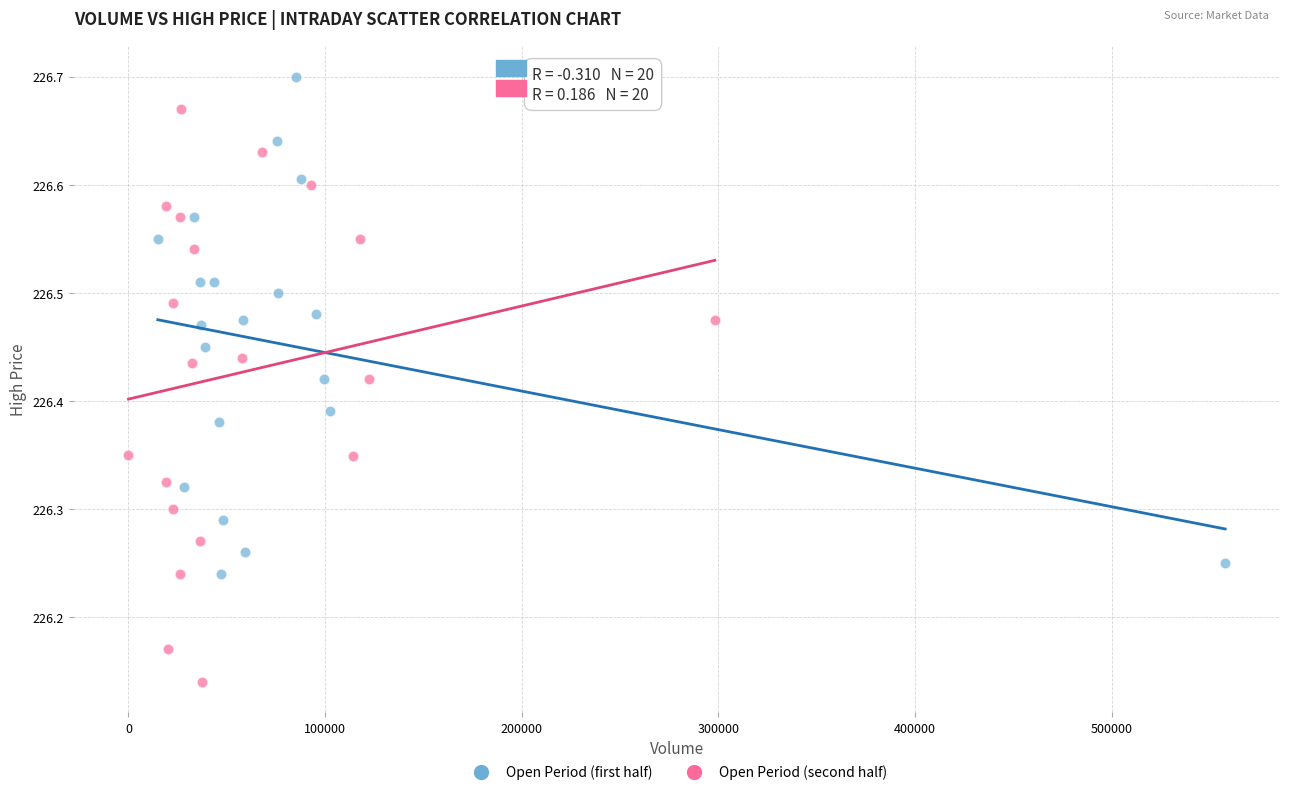

Which series contains the highest Y value?

Open Period (first half)